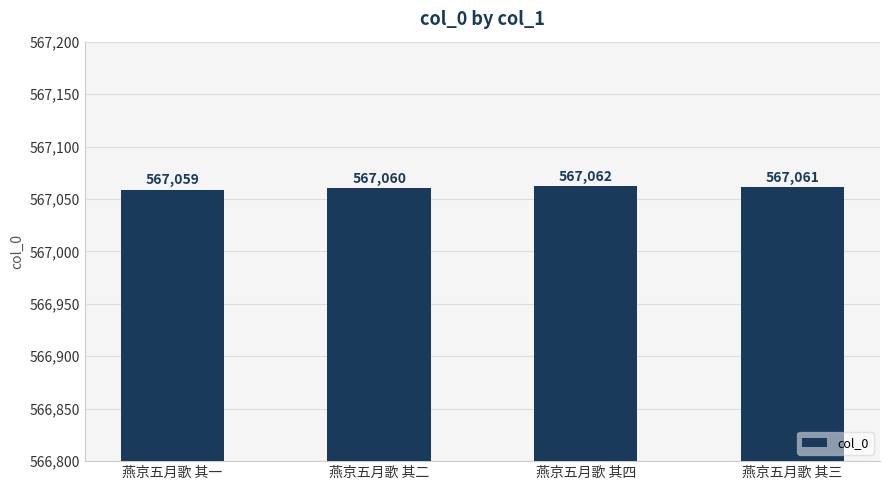

Reading left to right, what are all the values shown in this chart?

燕京五月歌 其一=567059	燕京五月歌 其二=567060	燕京五月歌 其四=567062	燕京五月歌 其三=567061